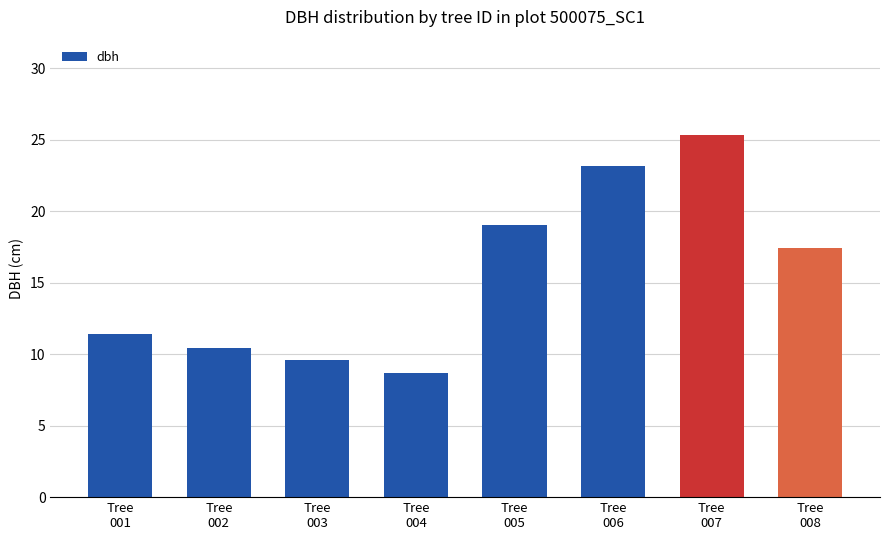

What is the sum of all values?

125.0